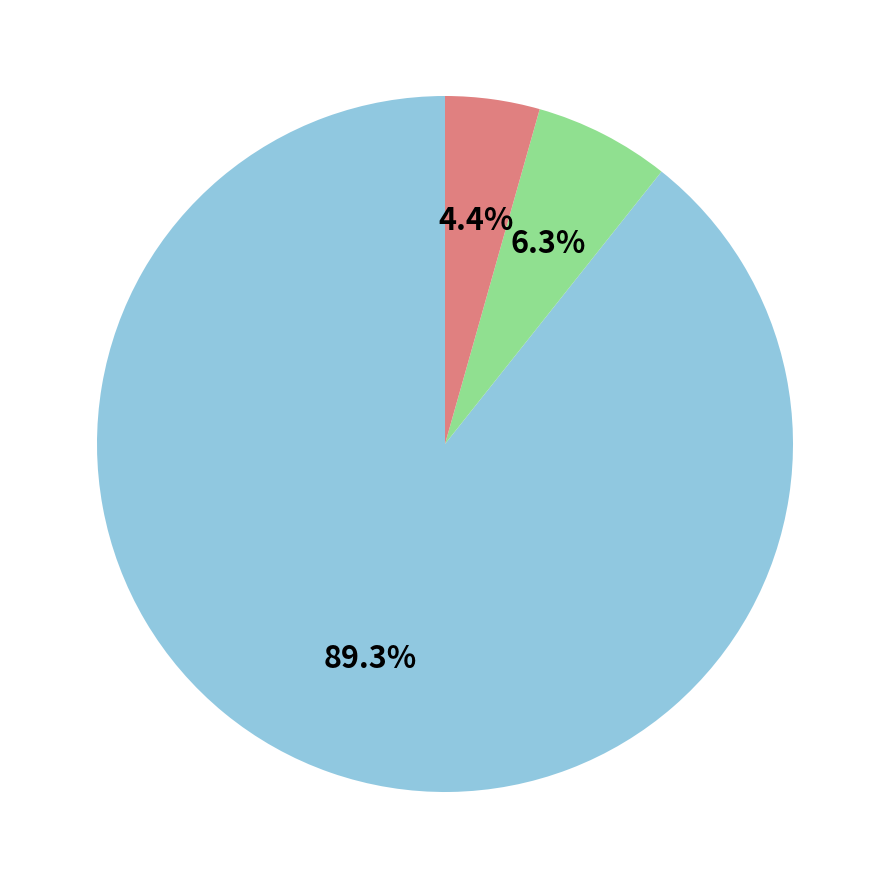

Is there any slice that represents more than half of the pie?

Yes